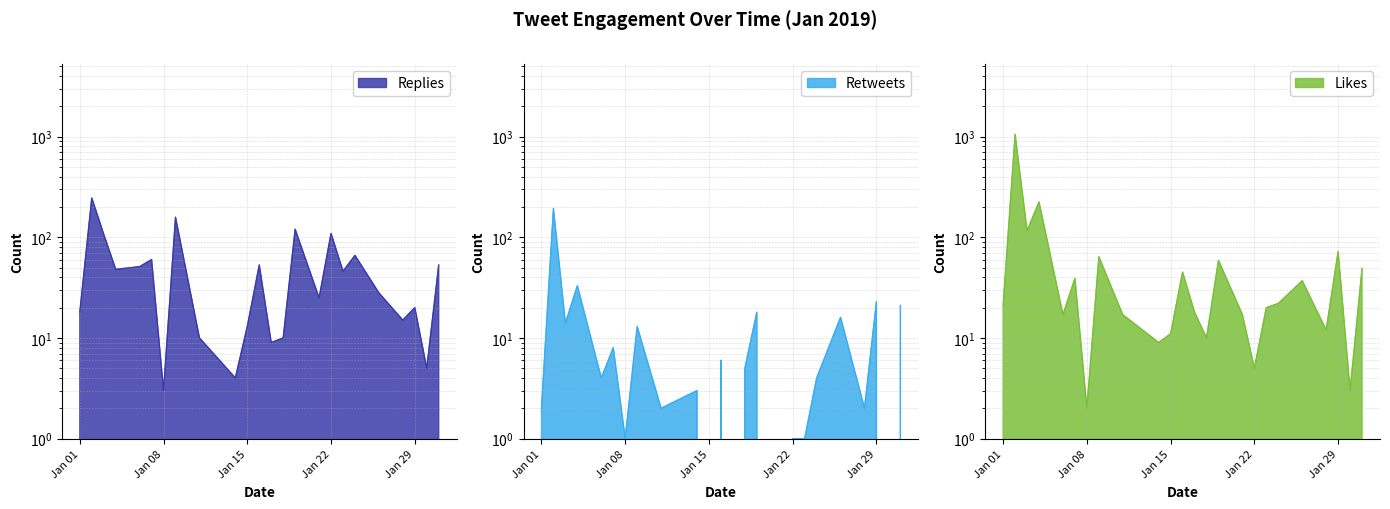

Where do replies_count and likes_count first cross each other?

2019-01-04 and 2019-01-06